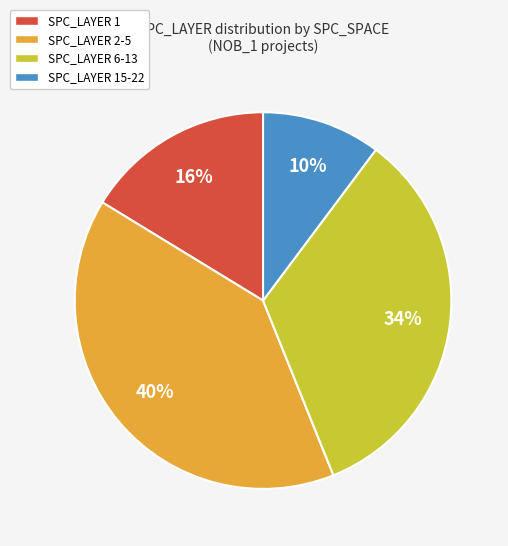

How many segments does this pie chart have?

4